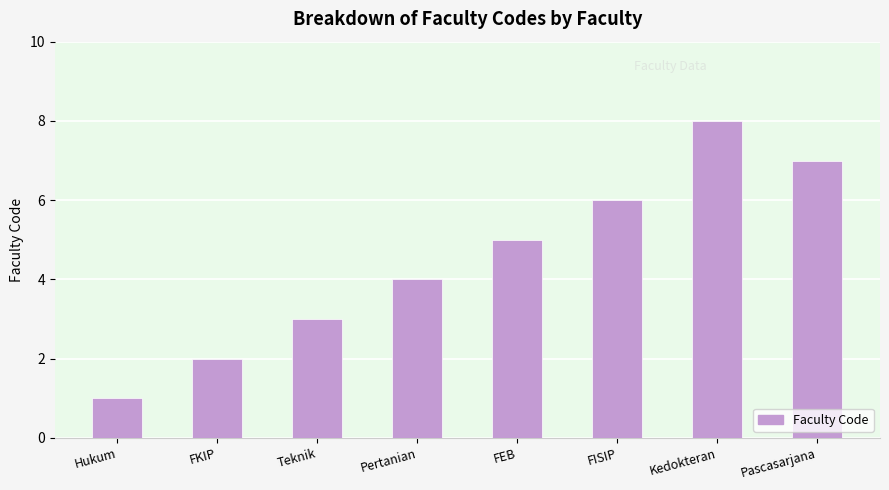

The chart shows a value of 3 at FKIP. True or false?

False